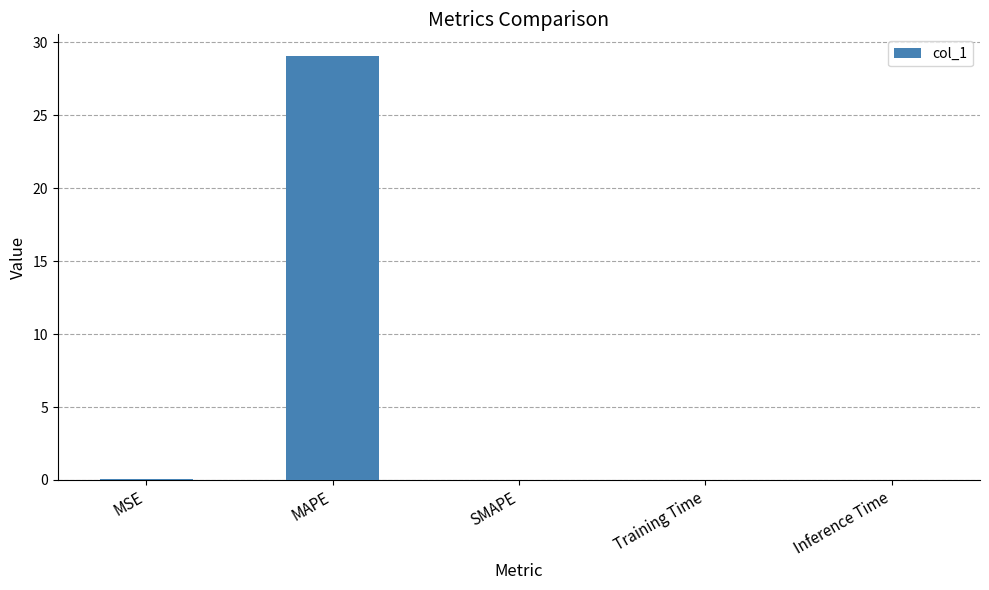

What is the maximum value shown in the chart?

29.1